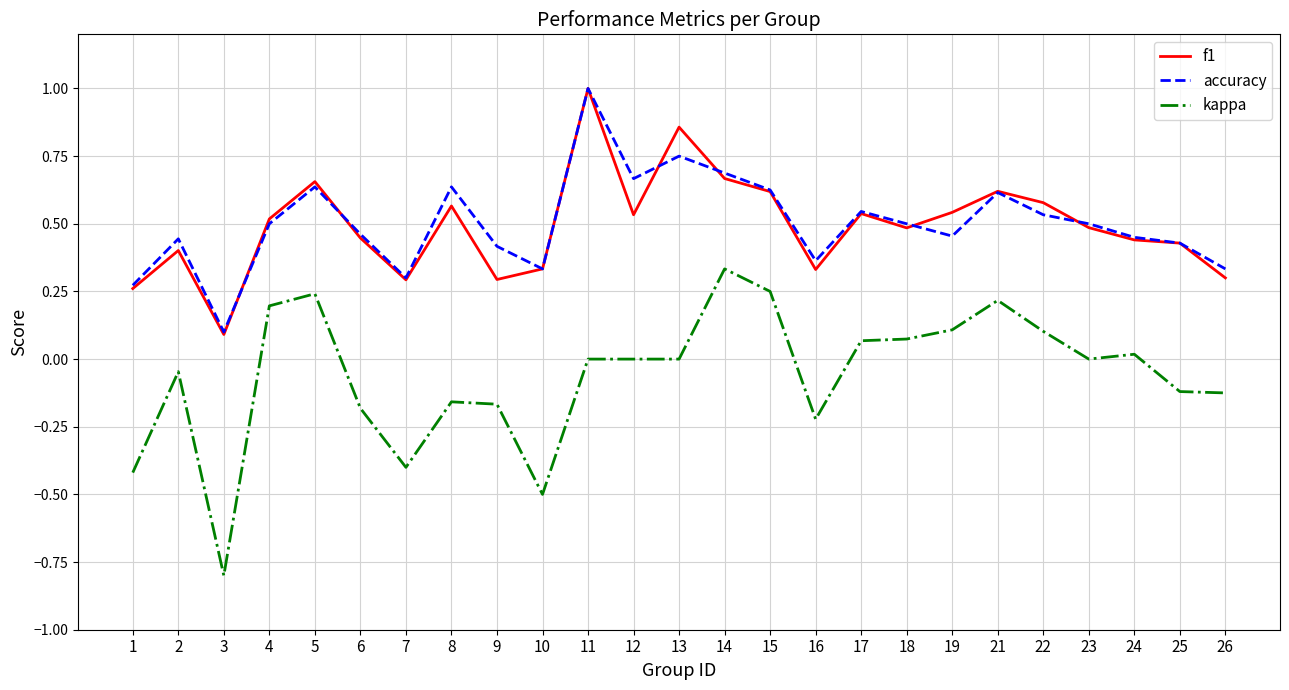

Where is f1 nearest to the value 0?

3